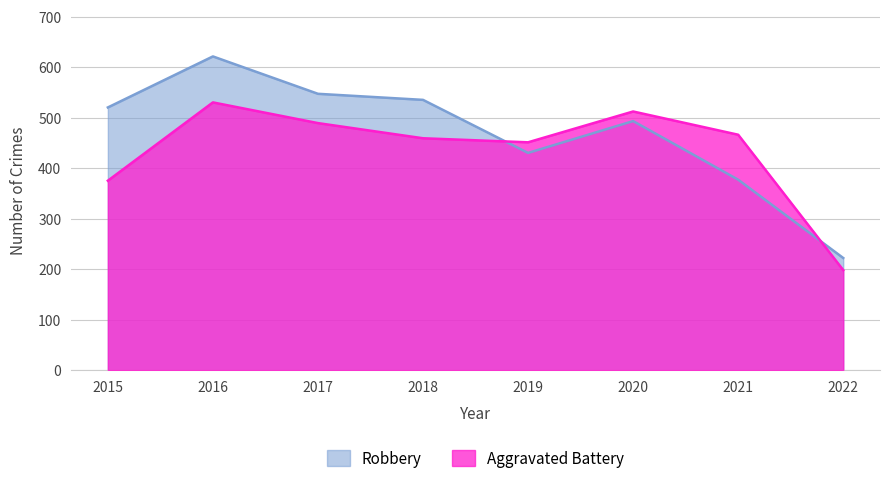

Between 2015 and 2021, which series saw the biggest shift?

Robbery